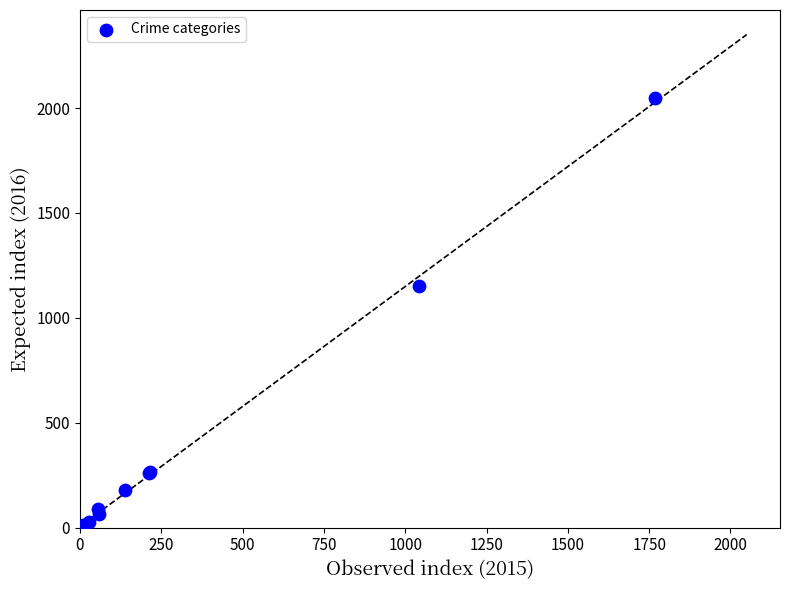

What Y value in the scatter plot is closest to 1027?

1151